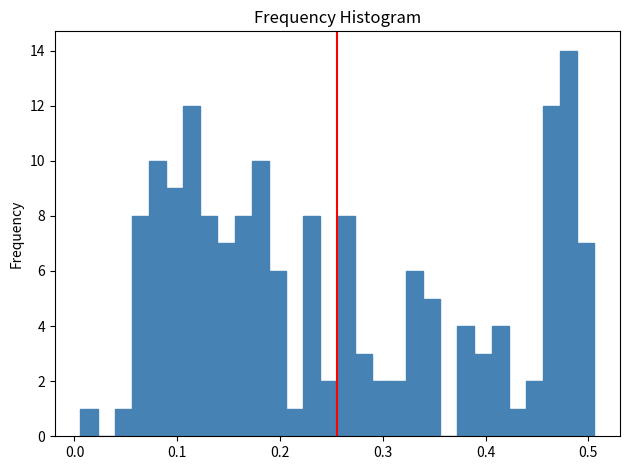

Read against the x-axis, roughly where is the centre of the tallest bar?

0.48